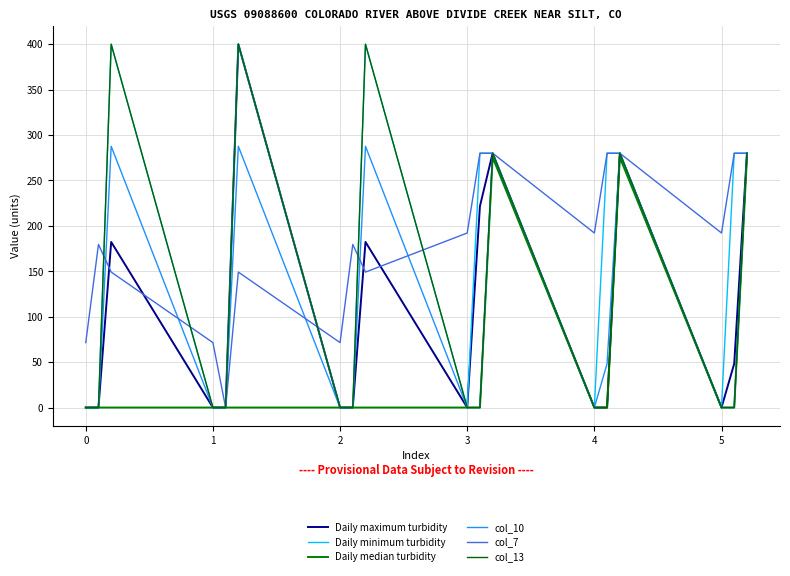

True or false: col_10 and Daily median turbidity intersect in this chart.

False